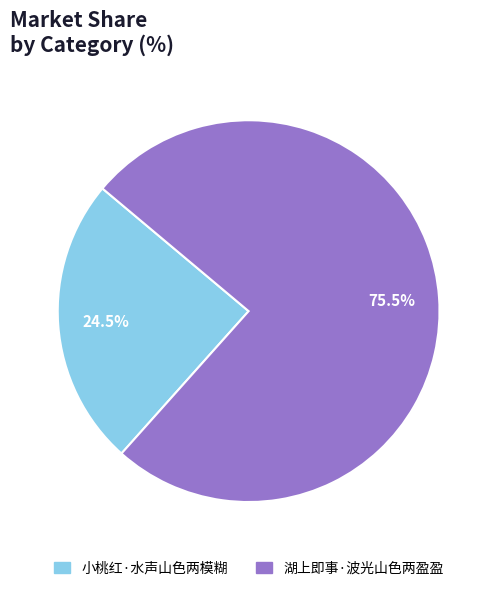

How many slices are in this pie chart?

2